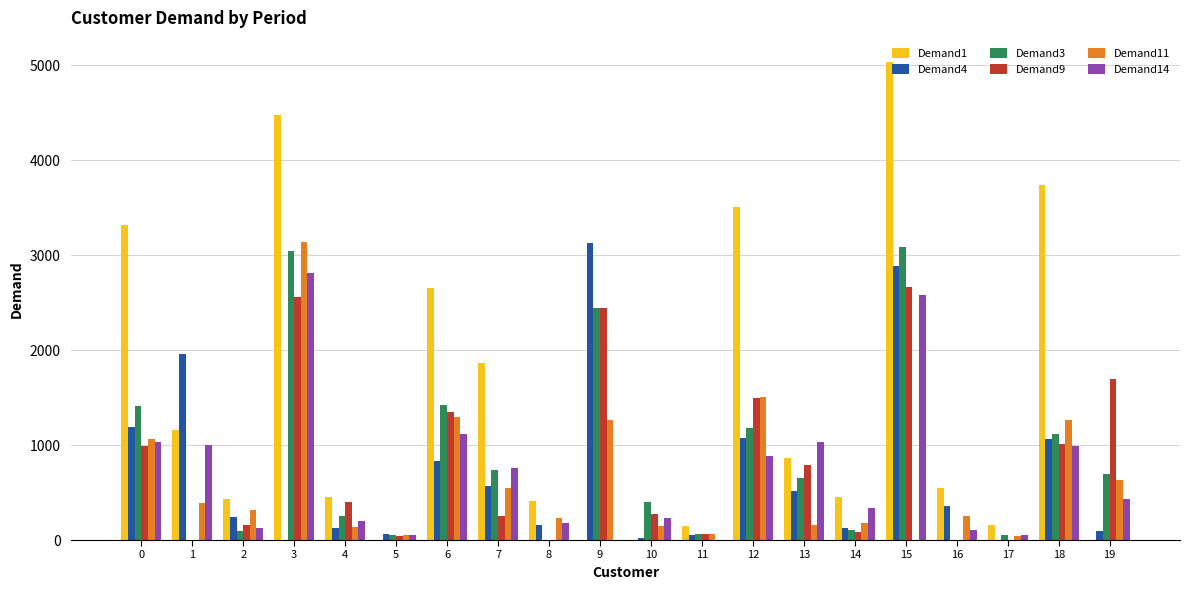

The value of Demand14 at 14 is 523. True or false?

False